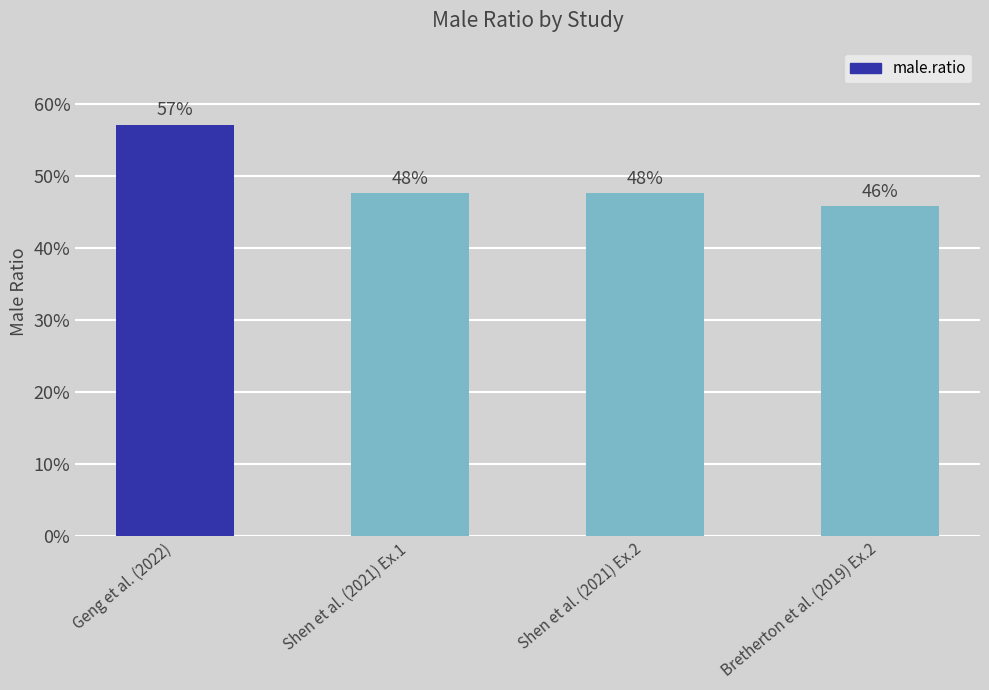

Are the bars horizontal?

No